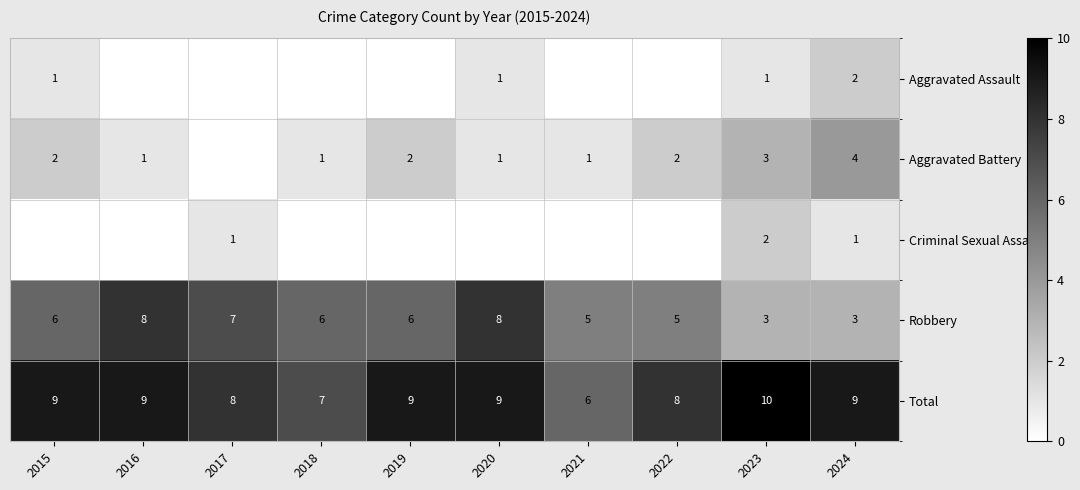

How many Total values are between 8 and 9?

7